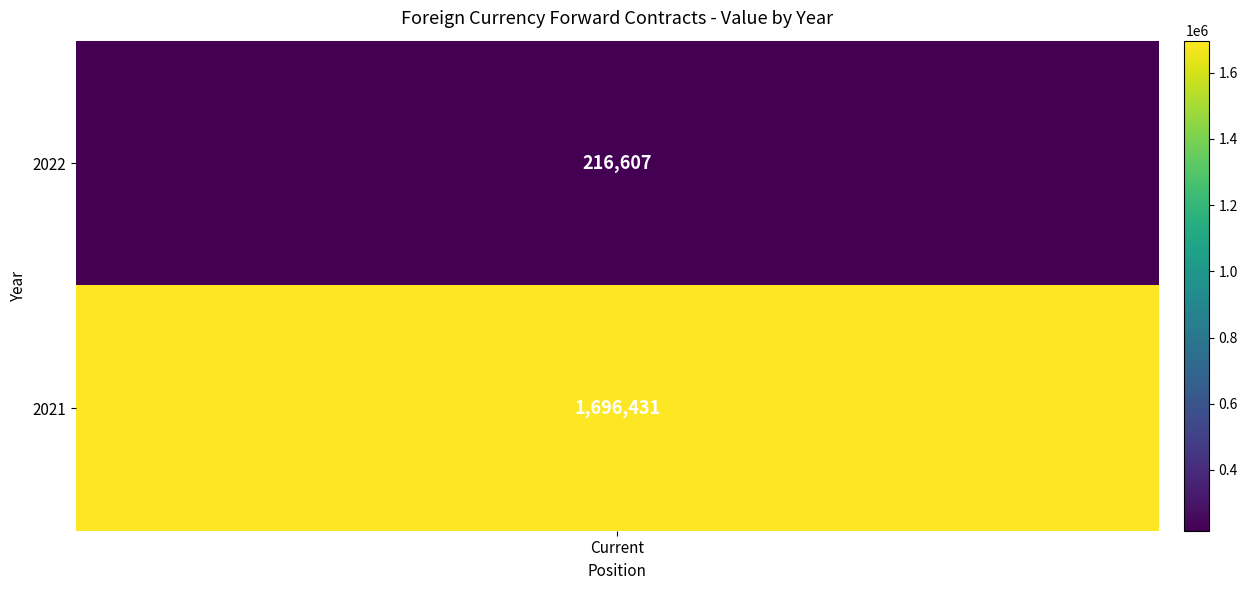

Count the values in the range 216607 to 1696431.

2